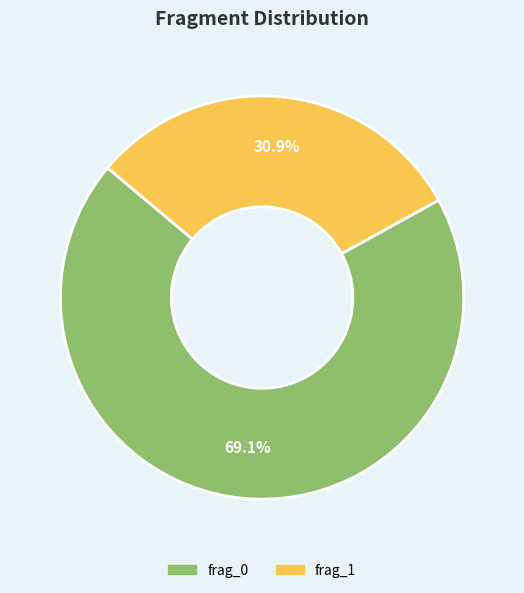

Rank the categories by value from highest to lowest.

frag_0, frag_1